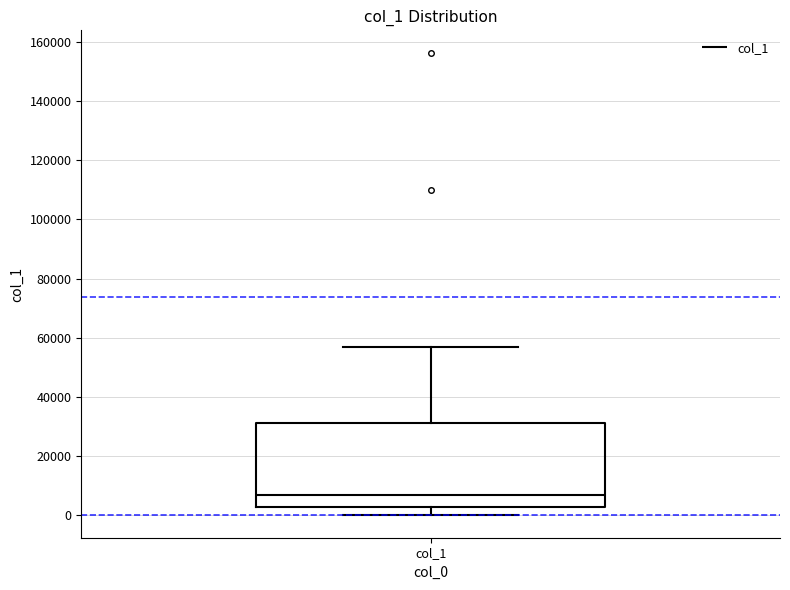

Transcribe this box plot: give where the median line is, the range the box spans, and where the two whiskers end, as read against the y-axis. The values are not printed on the chart, so give them approximately, as read against the axis.

median 6000, box 2000 to 32000, whiskers 0 to 56000